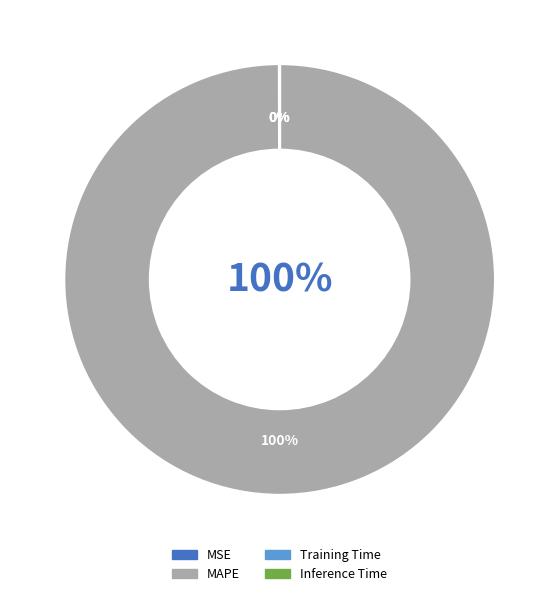

Which has a higher value, Training Time or MSE?

MSE